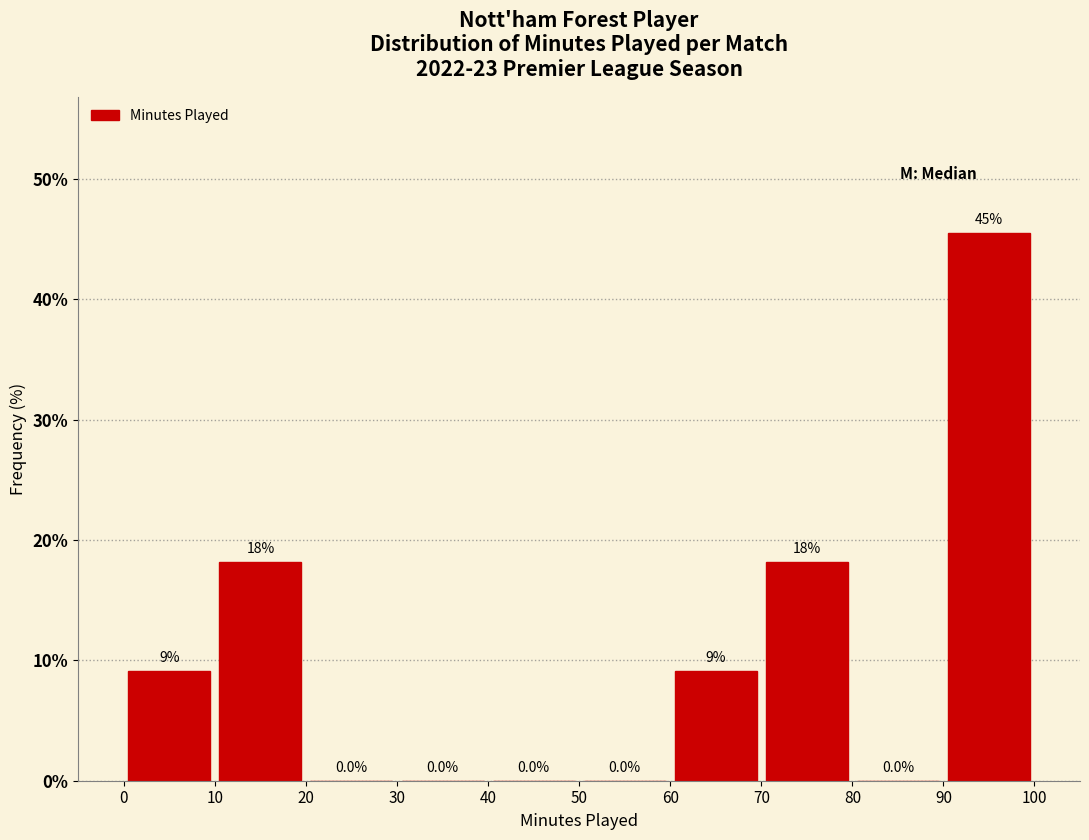

Over which range of the x-axis is the bar tallest?

90 to 100